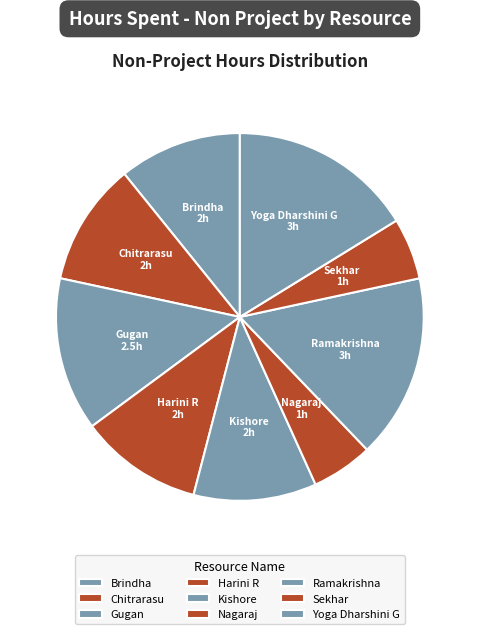

Which has a higher value, Brindha or Nagaraj?

Brindha